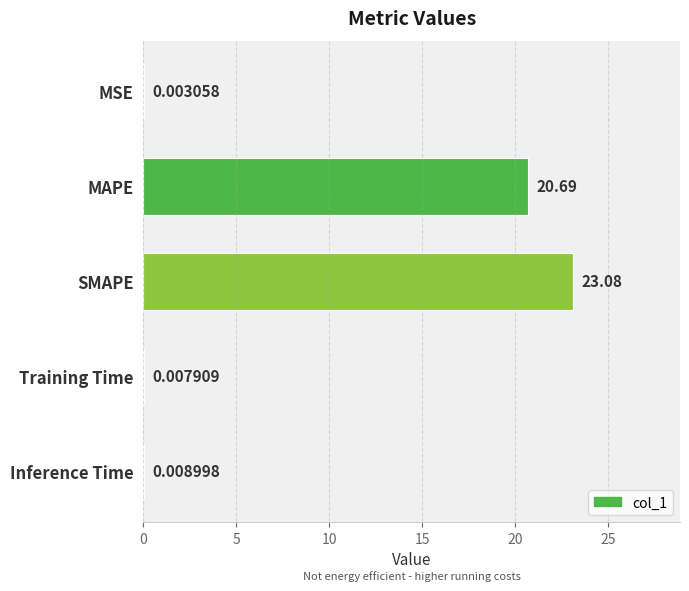

What is the sum of all values?

43.8